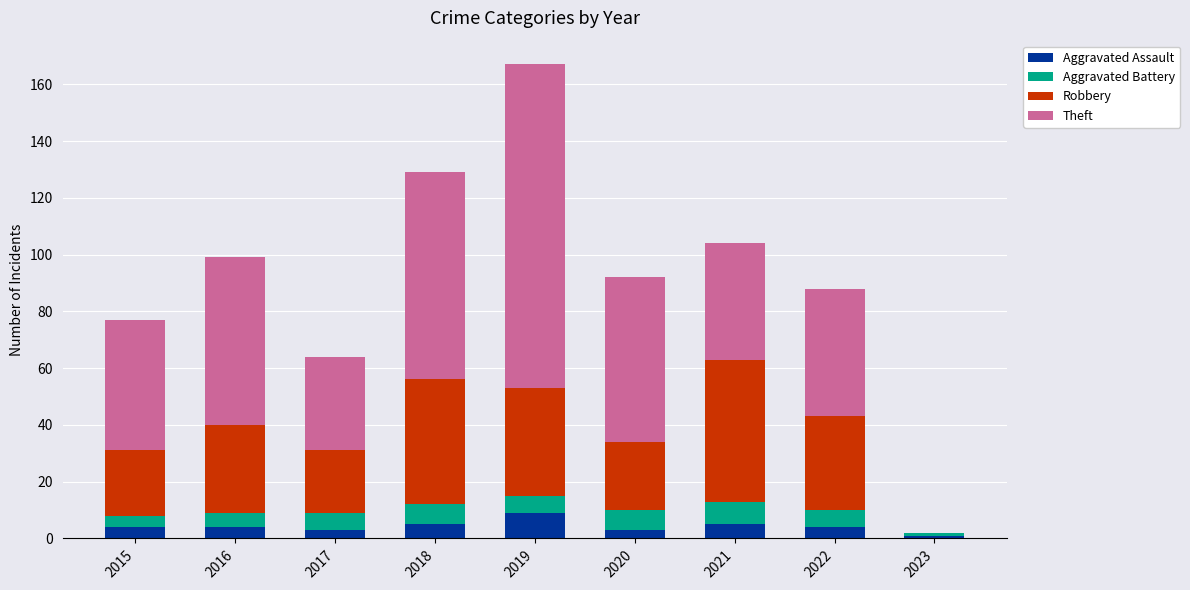

What is the maximum value for Aggravated Assault?

9